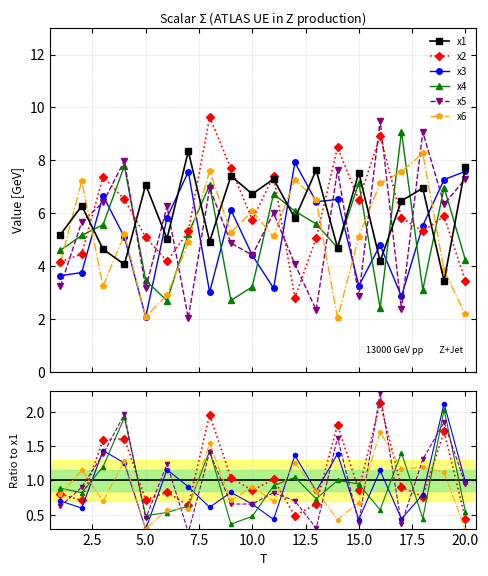

What is the difference between the x4 values at 13 and 19?

1.4